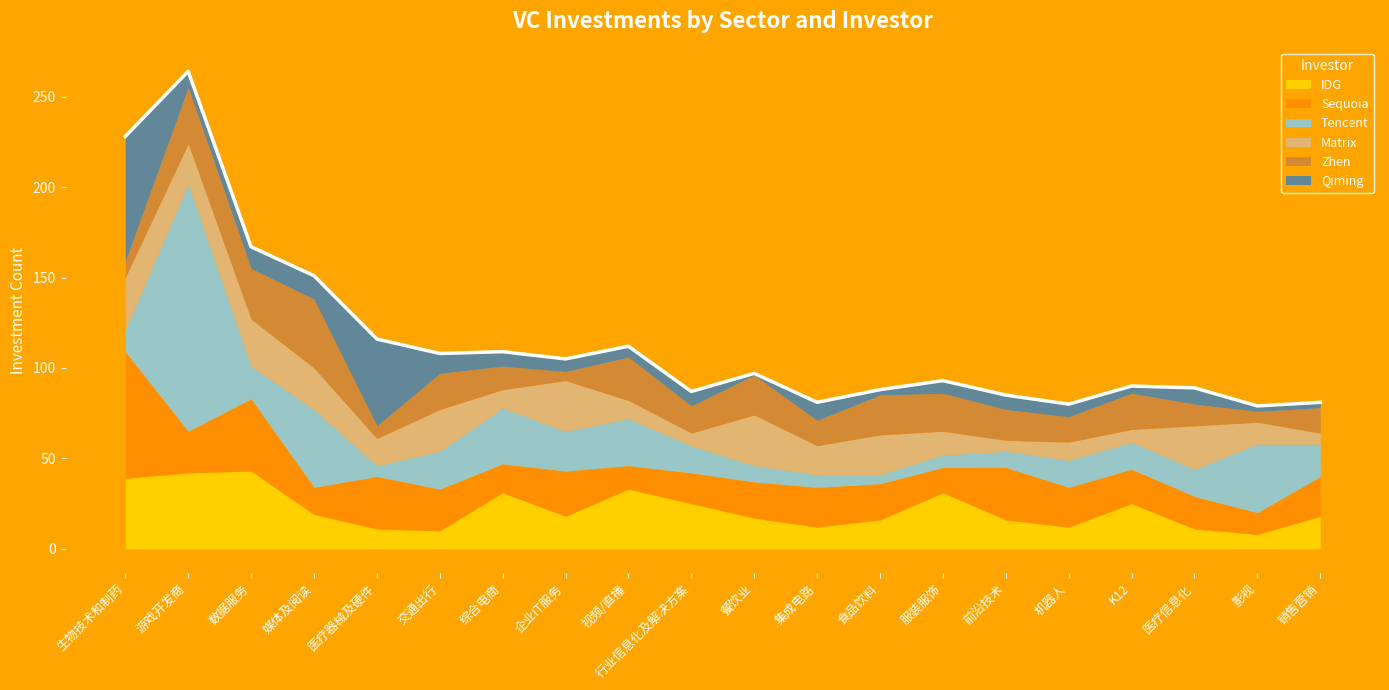

How many categories are shown in the chart?

20